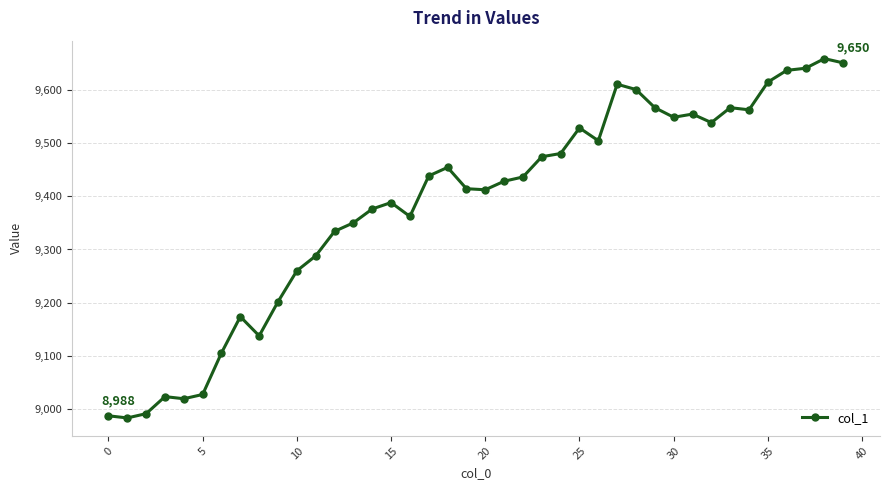

What is the maximum value shown in the chart?

9658